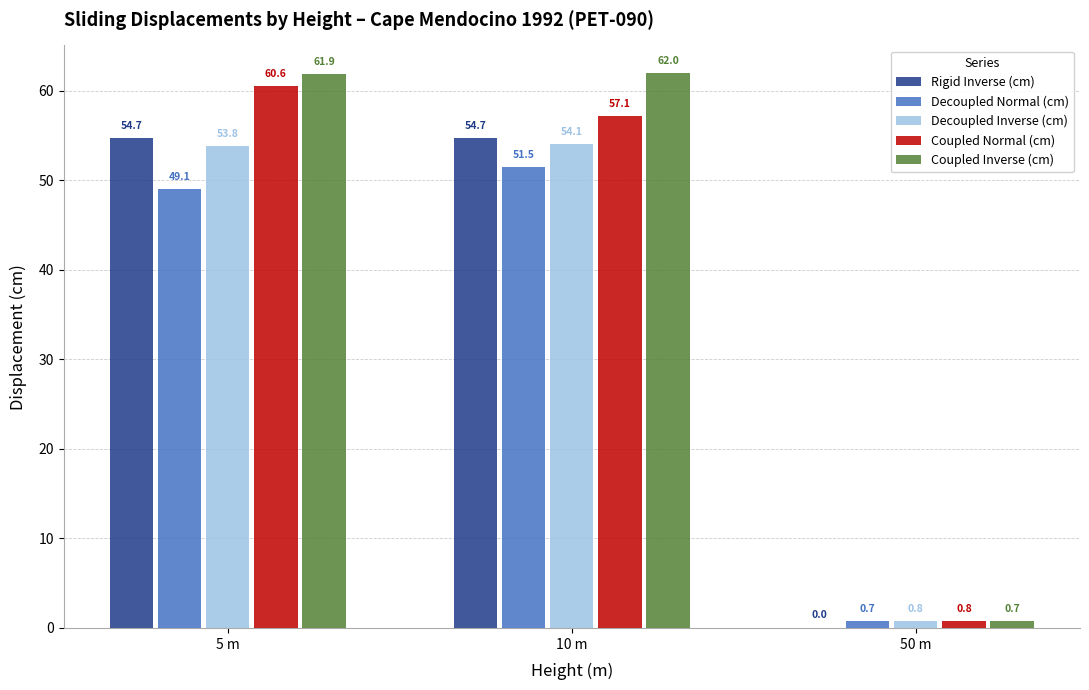

At which category is the sum across all series the highest?

5 m